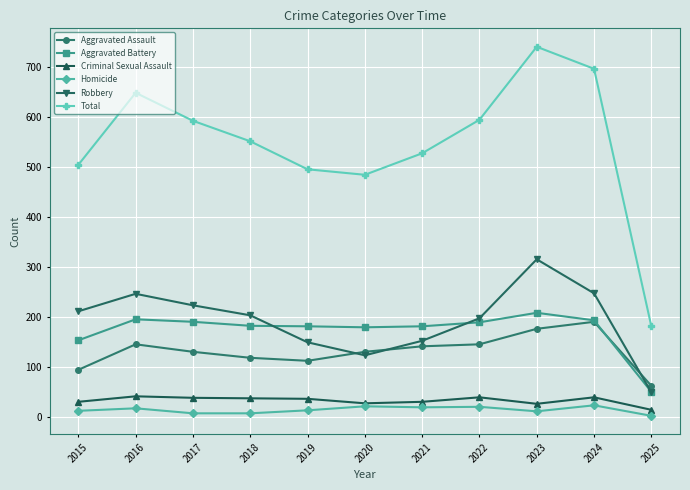

Which series has the largest total across all categories?

Total